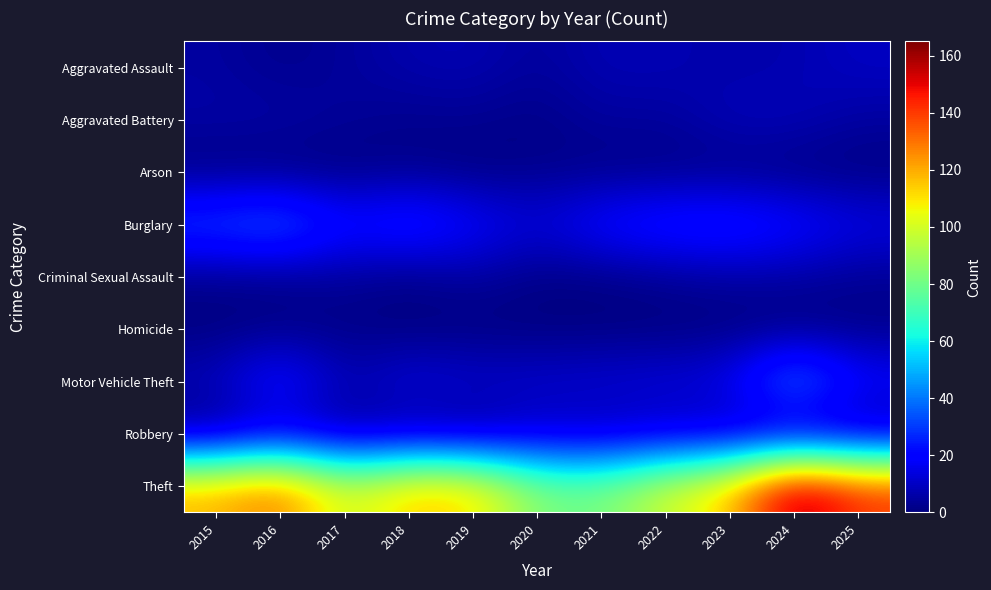

At how many categories does at least one series exceed 135?

2